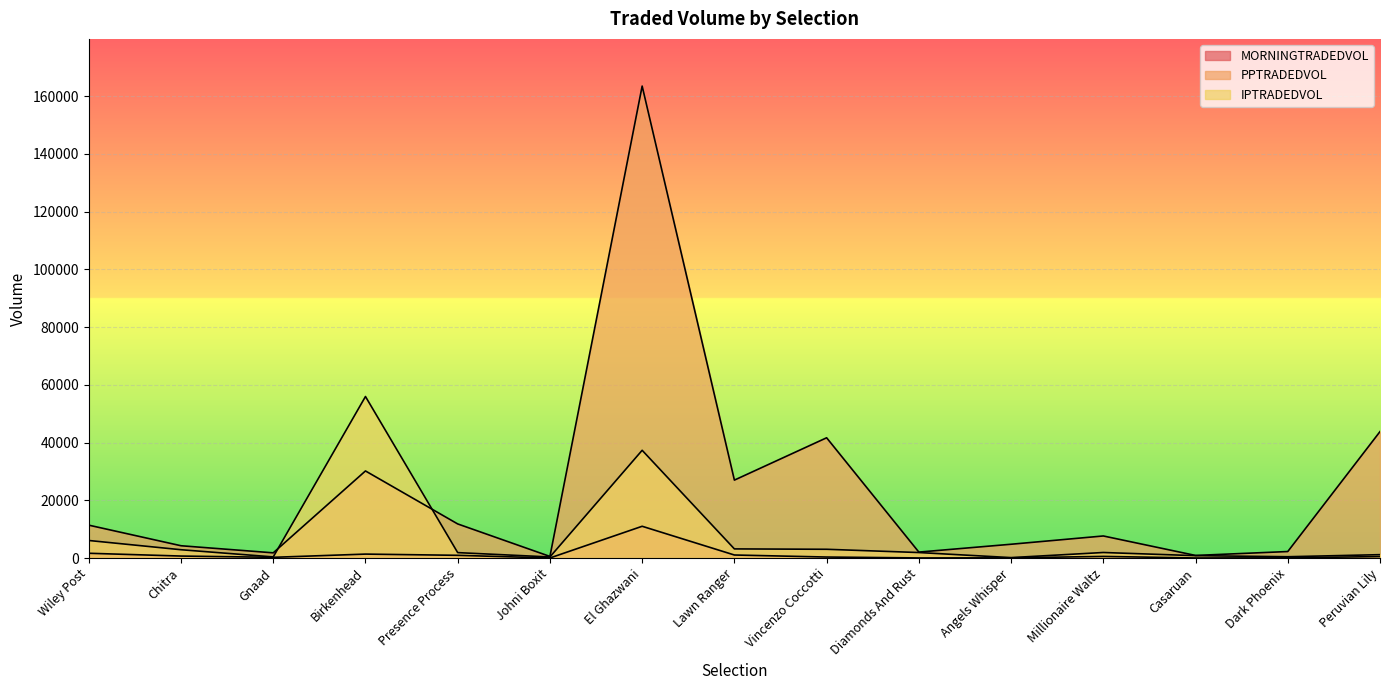

Which series has the largest range (max minus min)?

PPTRADEDVOL